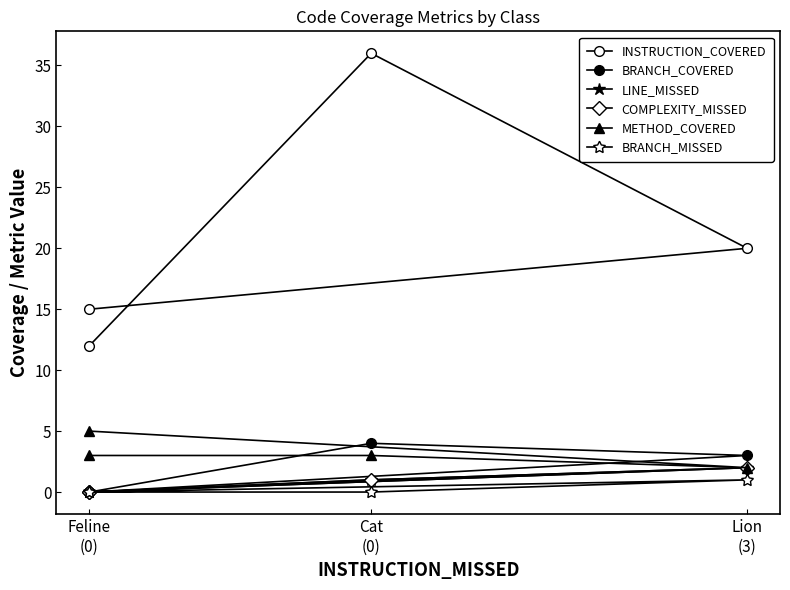

Reading left to right, list all the values displayed in this chart.

INSTRUCTION_COVERED: 15	20	36	12
BRANCH_COVERED: 0	3	4	0
LINE_MISSED: 0	2	1	0
COMPLEXITY_MISSED: 0	2	1	0
METHOD_COVERED: 5	2	3	3
BRANCH_MISSED: 0	1	0	0